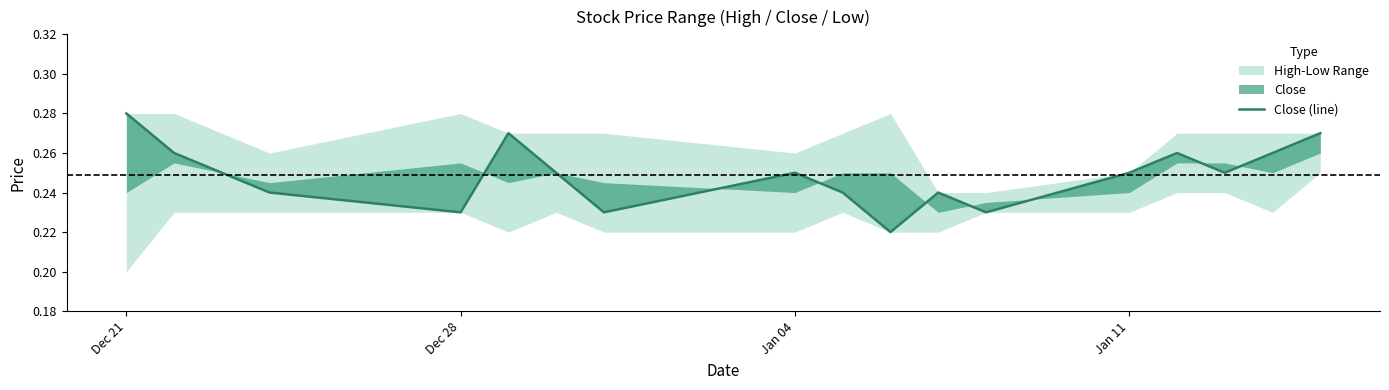

What is the value of the 4th point from the left?

0.2